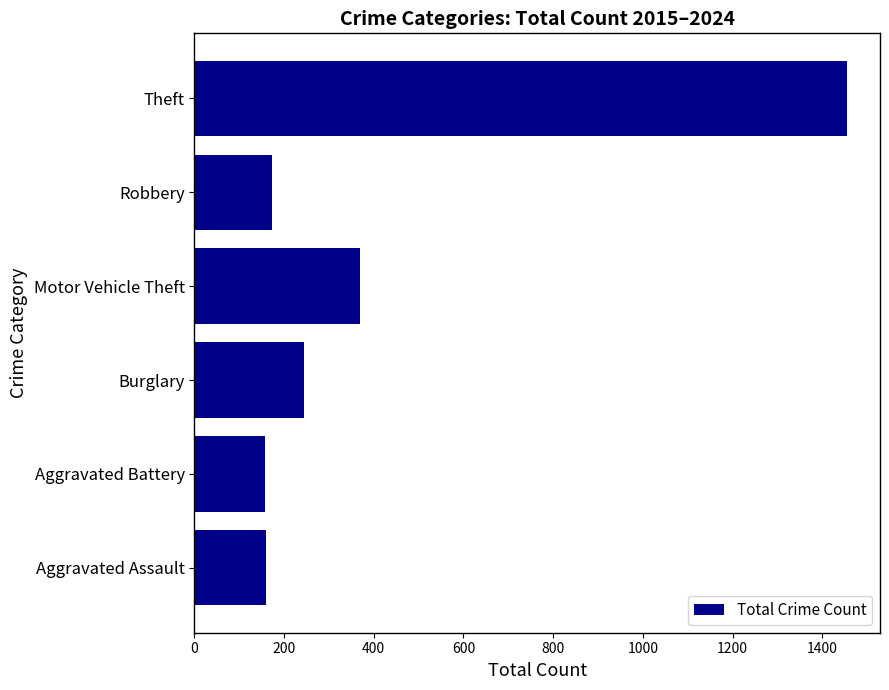

True or false: the data shows 370 at Motor Vehicle Theft.

True